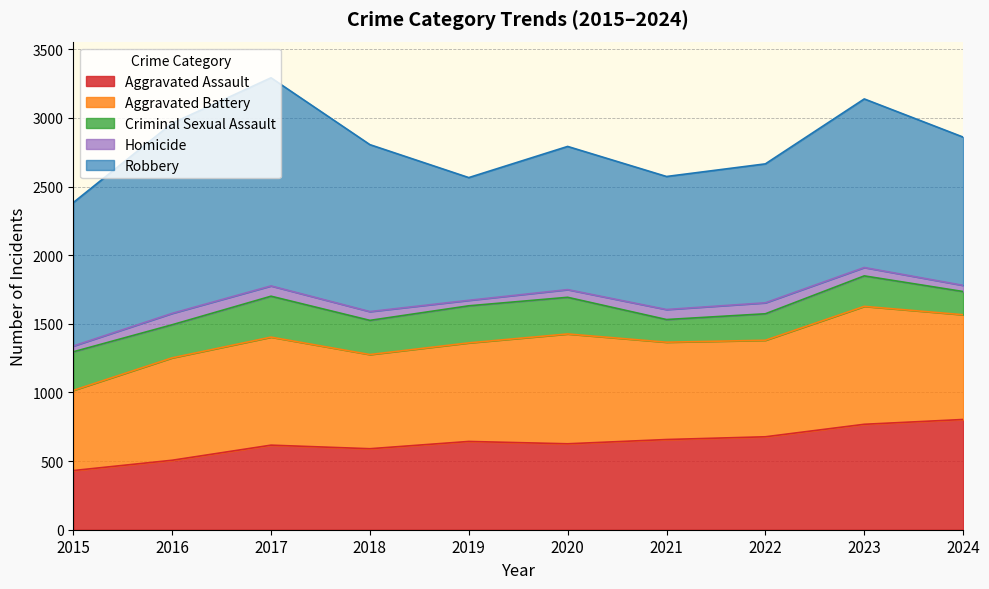

At which category does Aggravated Battery reach its first local valley?

2018